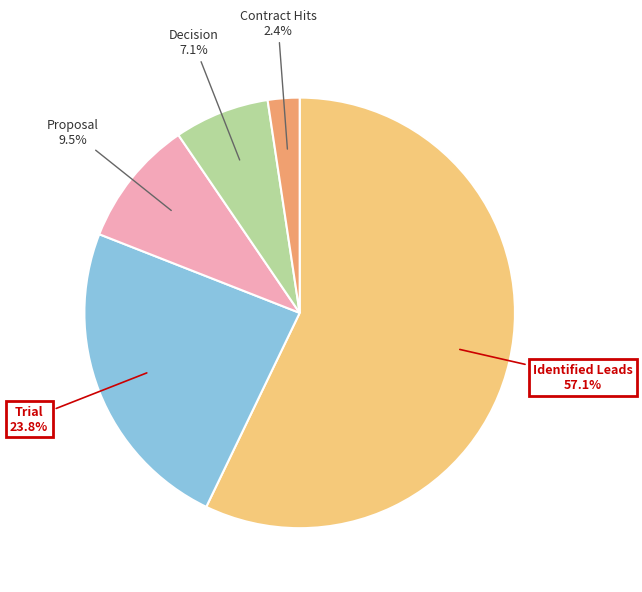

Is Proposal the majority of the pie?

No